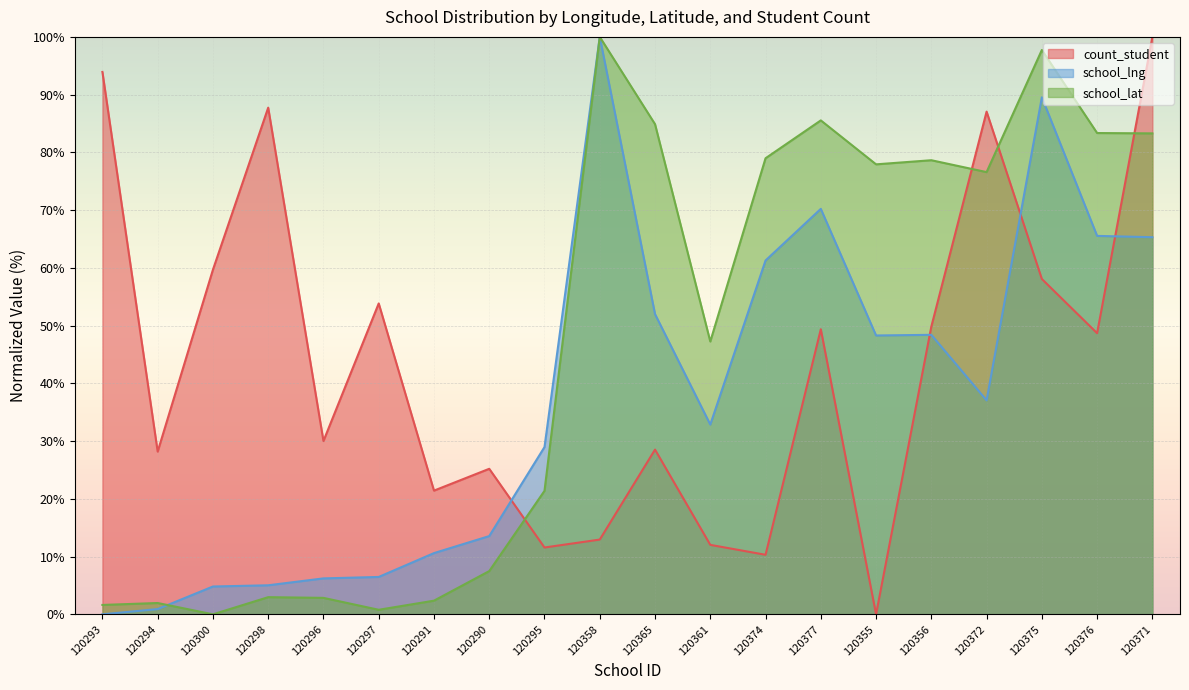

Which series ends up on top after the final intersection of school_lng and count_student?

count_student